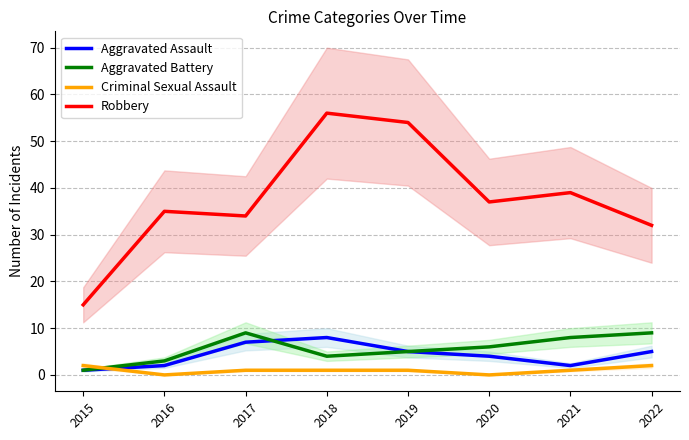

Rank the series by their maximum value, from highest to lowest.

Robbery, Aggravated Battery, Aggravated Assault, Criminal Sexual Assault